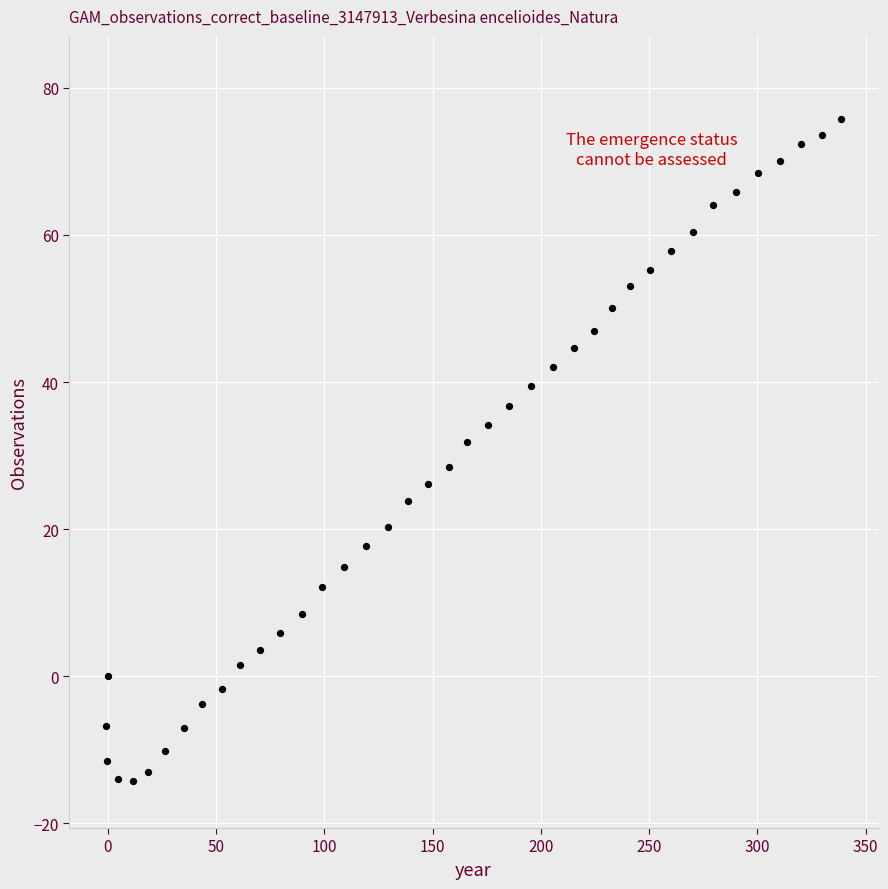

What is the range of X values (max minus min)?

339.4